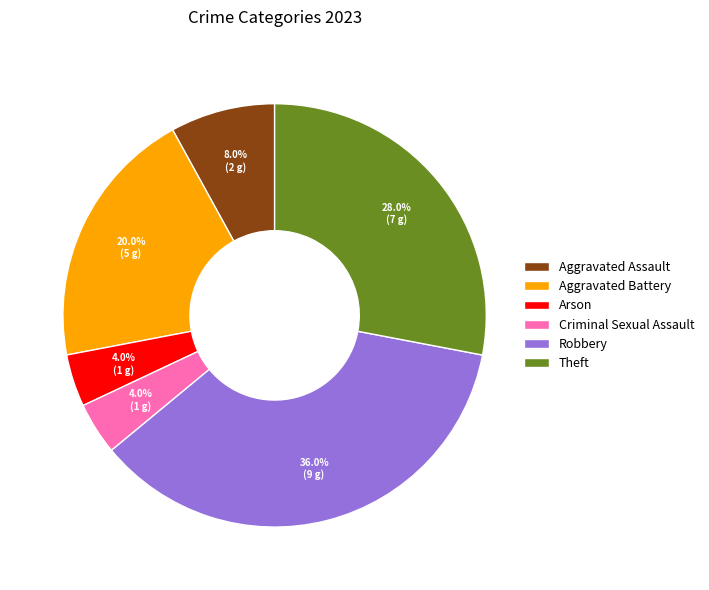

Is there a majority slice in this chart?

No